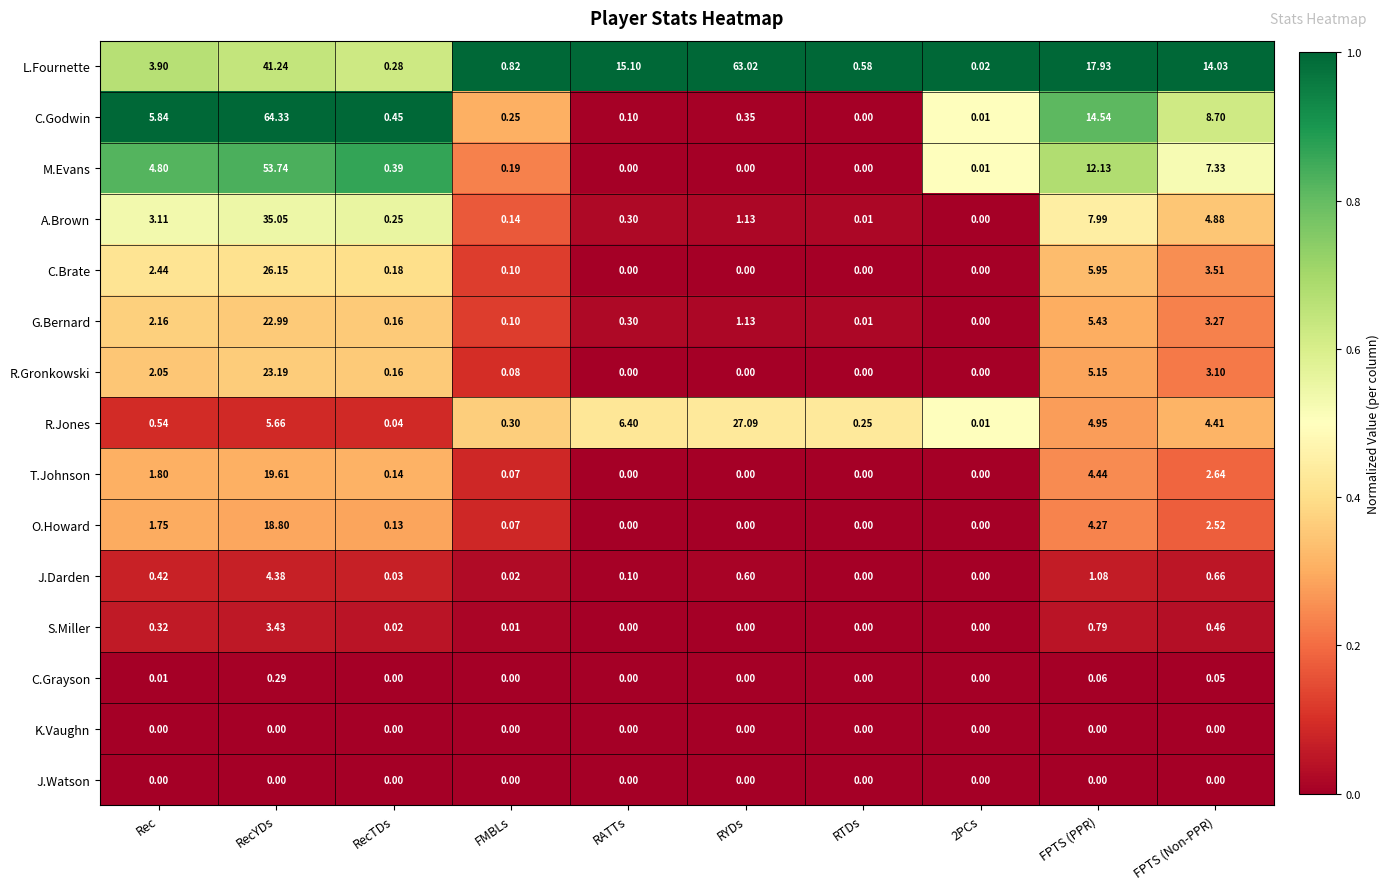

At which category is the sum across all series the highest?

RecYDs